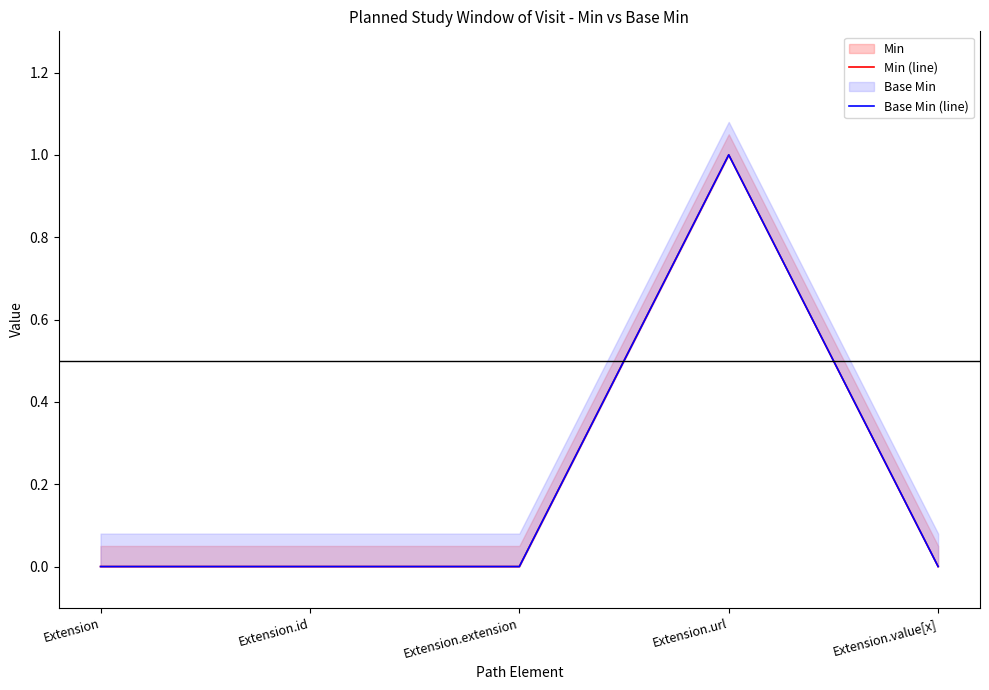

List the labels in order of Base Min (line) value, largest first.

Extension.url, Extension, Extension.id, Extension.extension, Extension.value[x]